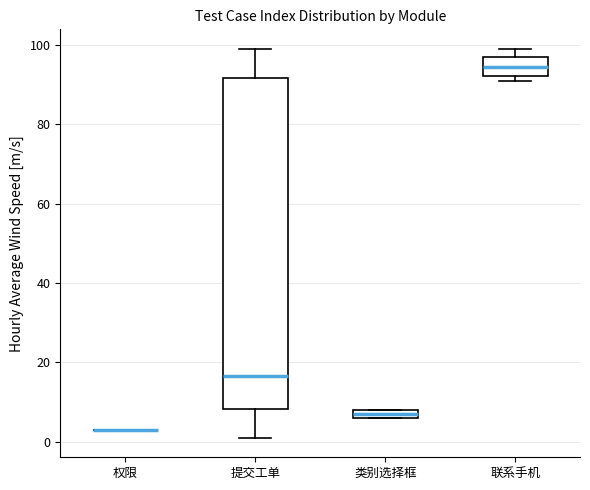

Where is the lower edge of the box for 联系手机 on the y-axis? The values are not printed on the chart, so give them approximately, as read against the axis.

92